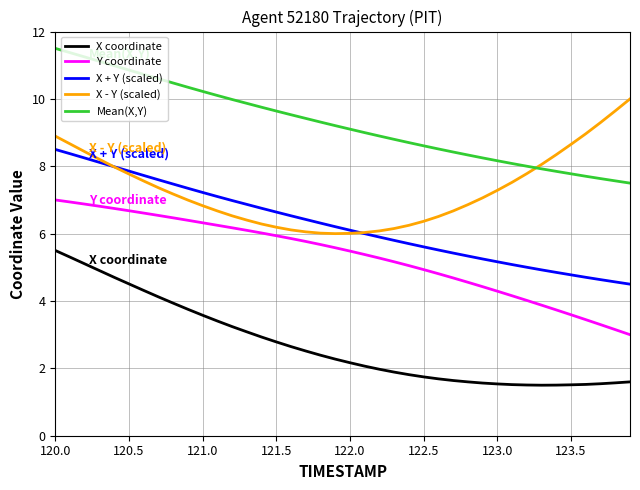

True or false: Y coordinate and X - Y (scaled) cross at least once.

False